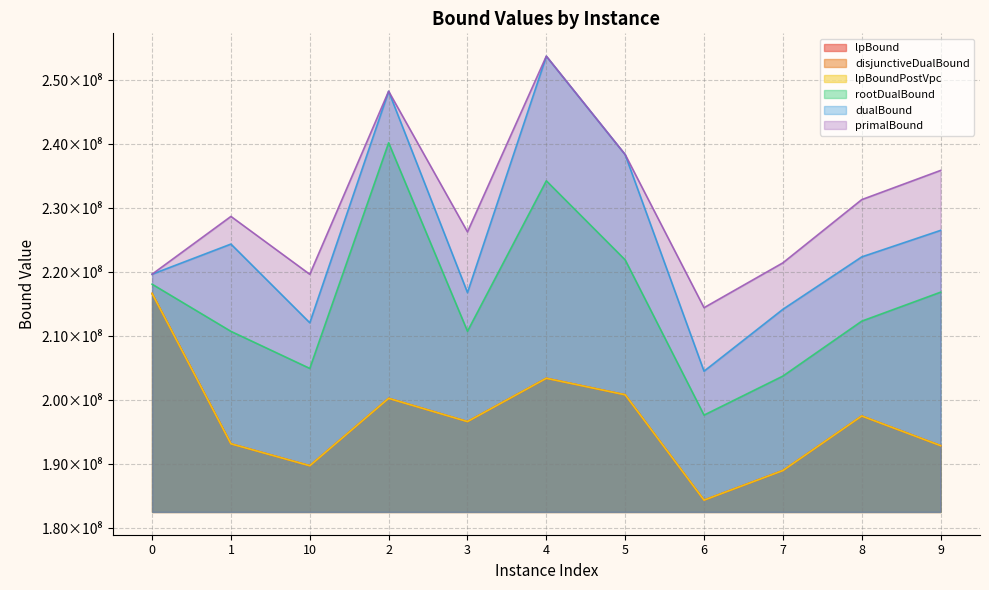

True or false: disjunctiveDualBound and lpBoundPostVpc cross at least once.

False